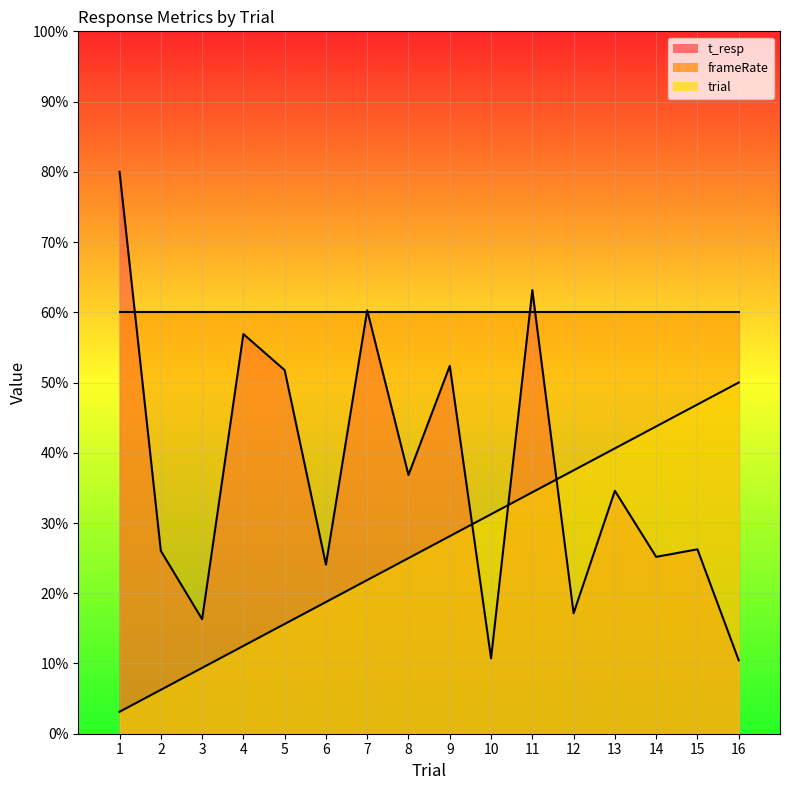

List the series in order of their overall mean, highest first.

frameRate, t_resp, trial